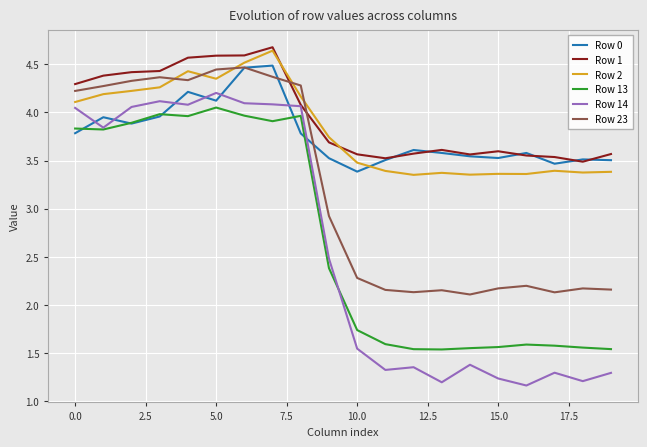

Which series has the largest total across all categories?

Row 1